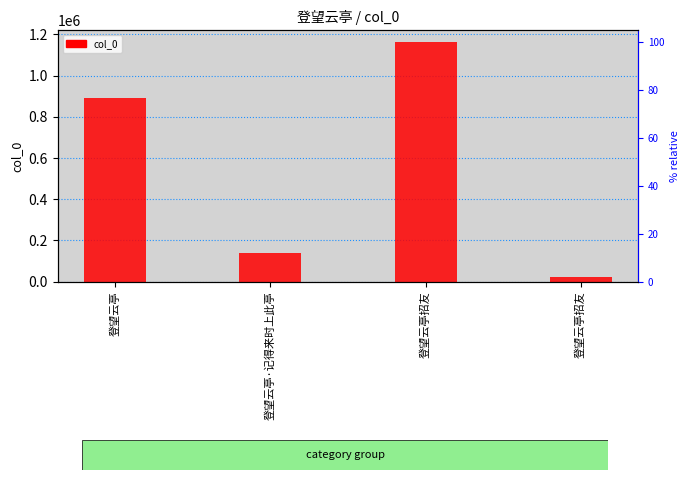

What is the average value?

552782